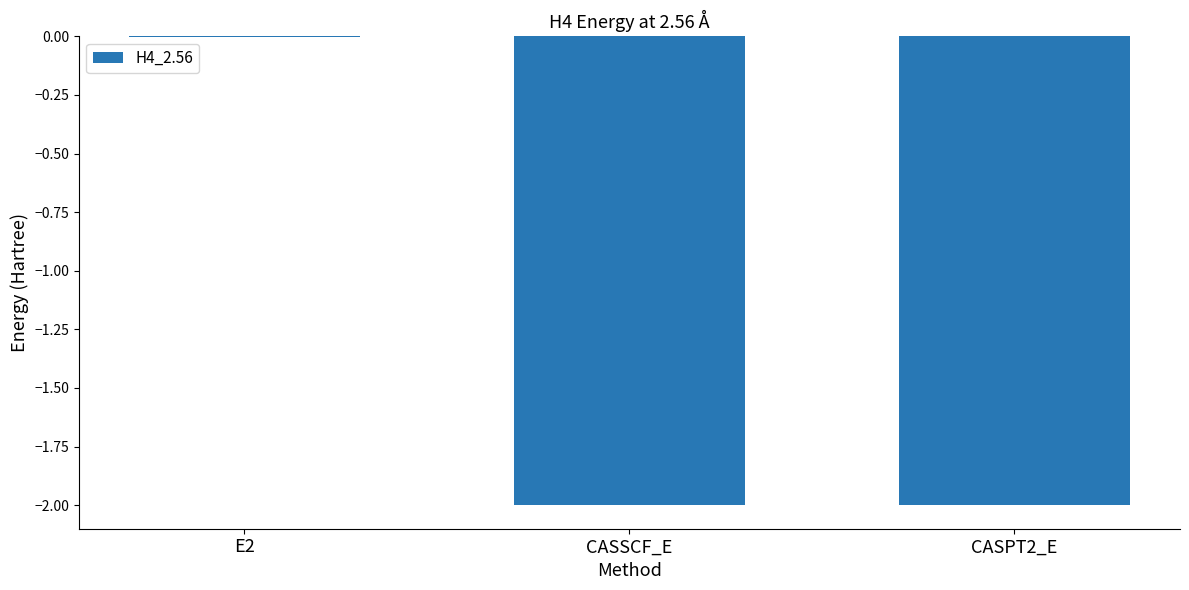

The chart shows a value of -2.7 at CASSCF_E. True or false?

False